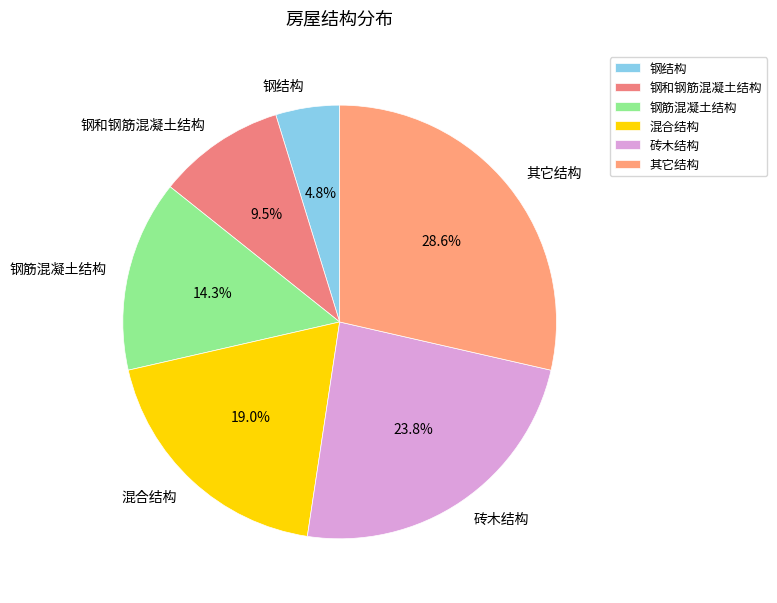

Which has a higher value, 混合结构 or 砖木结构?

砖木结构